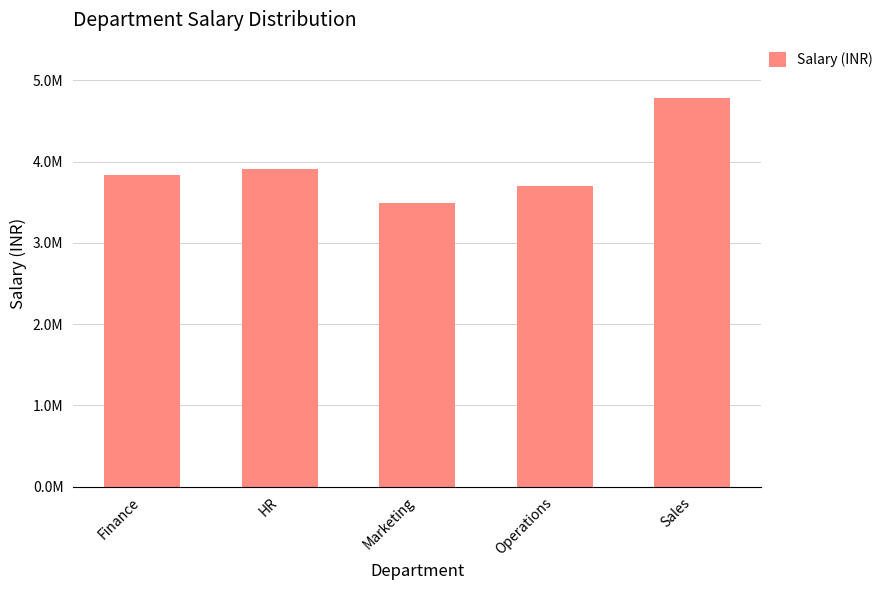

Are the bars grouped side by side (vs. stacked)?

No